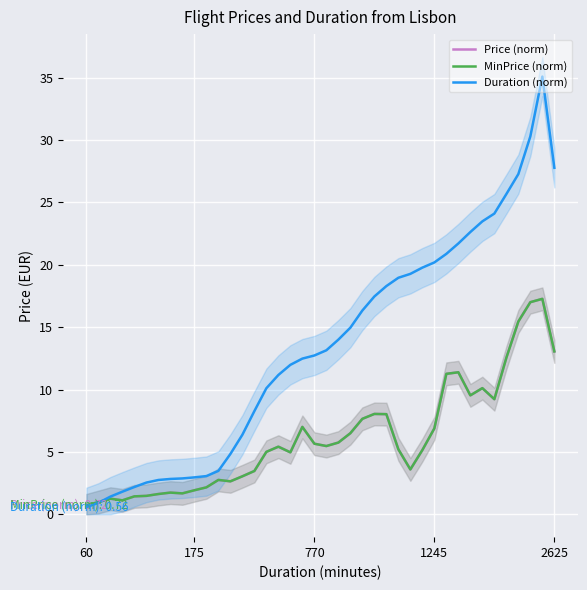

What is the difference between the highest and lowest values at 60?

0.2